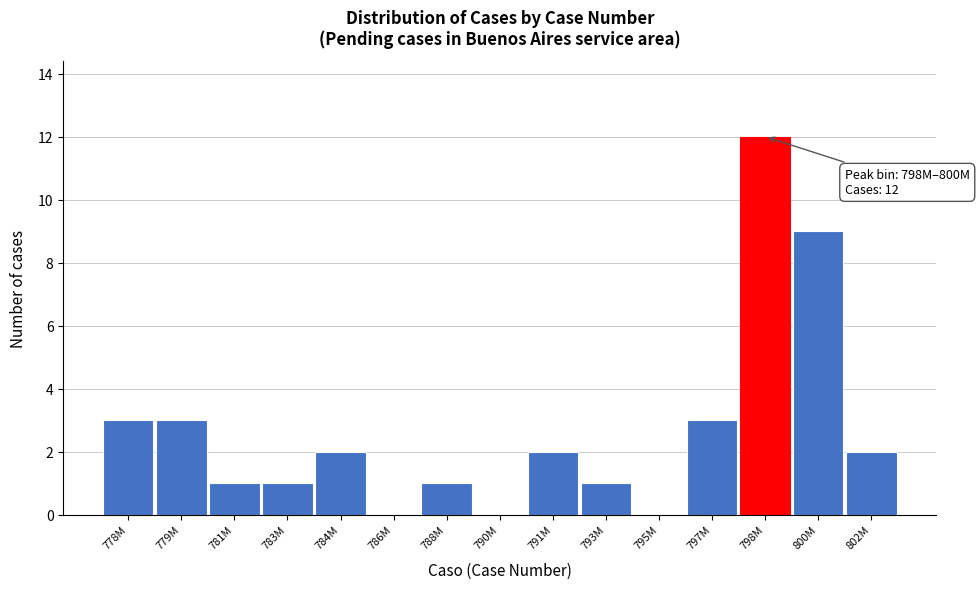

Reading left to right, extract all data points from this chart.

778M=3	779M=3	781M=1	783M=1	784M=2	786M=0	788M=1	790M=0	791M=2	793M=1	795M=0	797M=3	798M=12	800M=9	802M=2